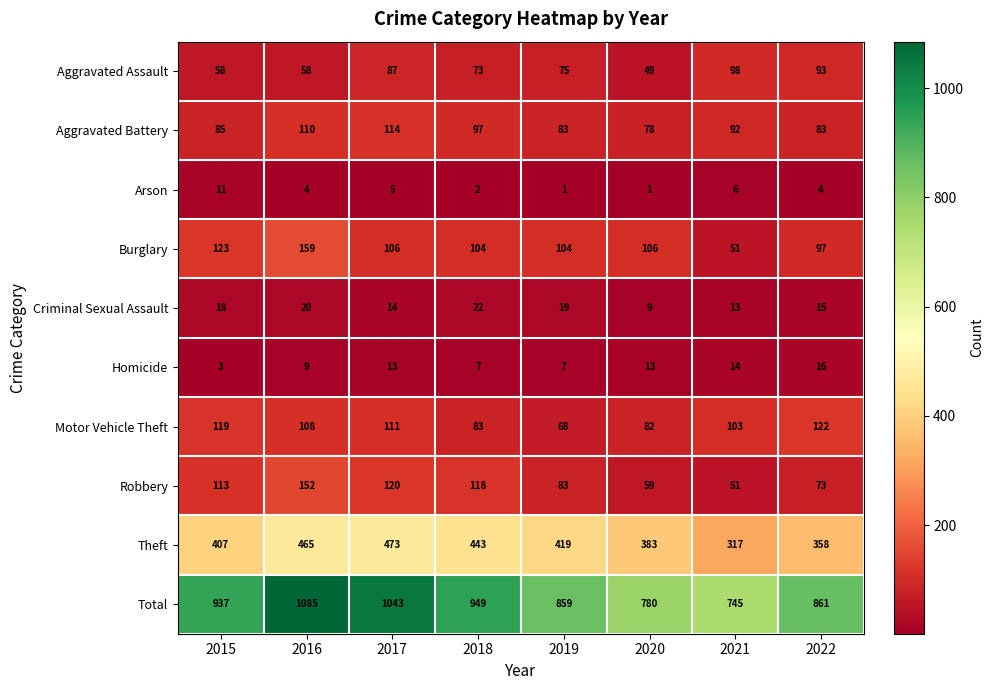

Is it true that Aggravated Assault equals 49 at 2020?

True